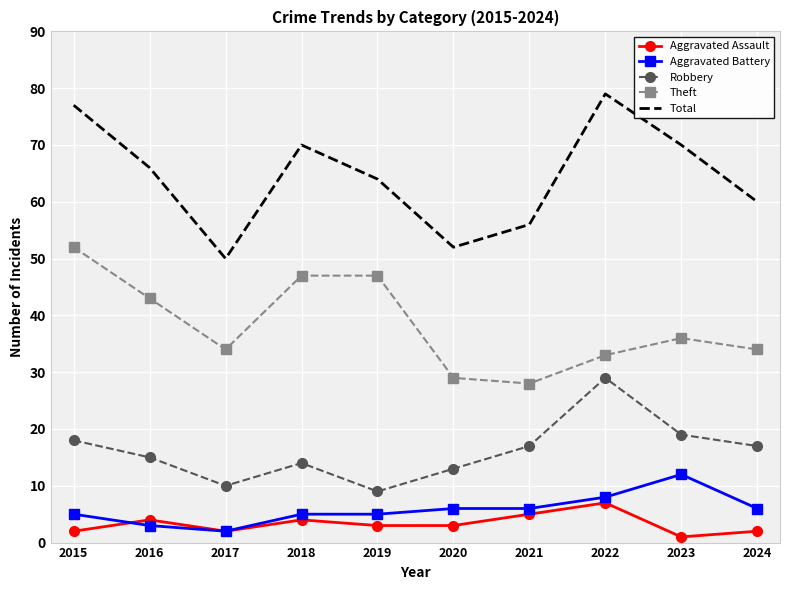

Which category has the lowest value across all series?

2023